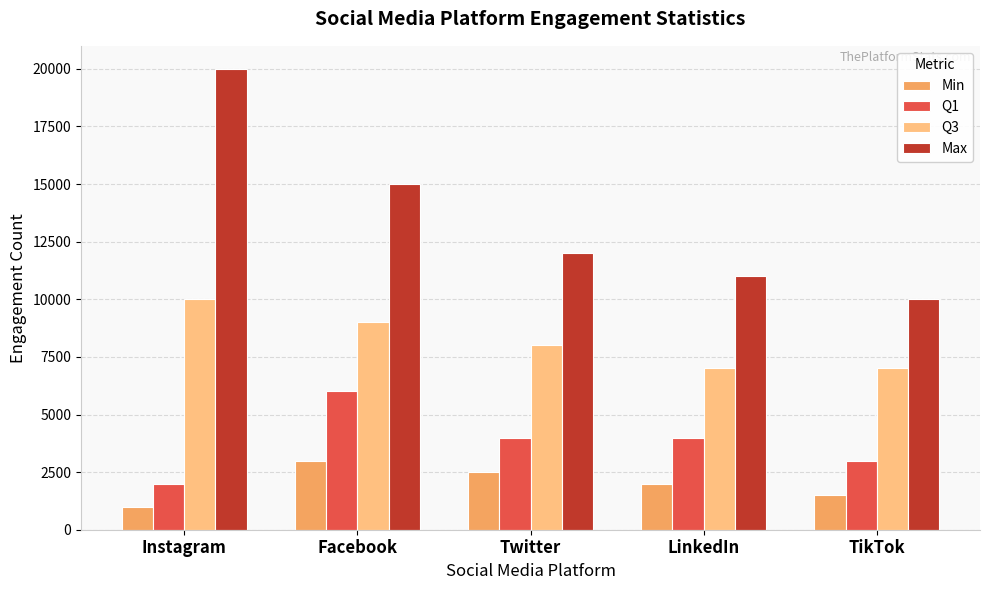

How many data points in Max are less than 12000?

2